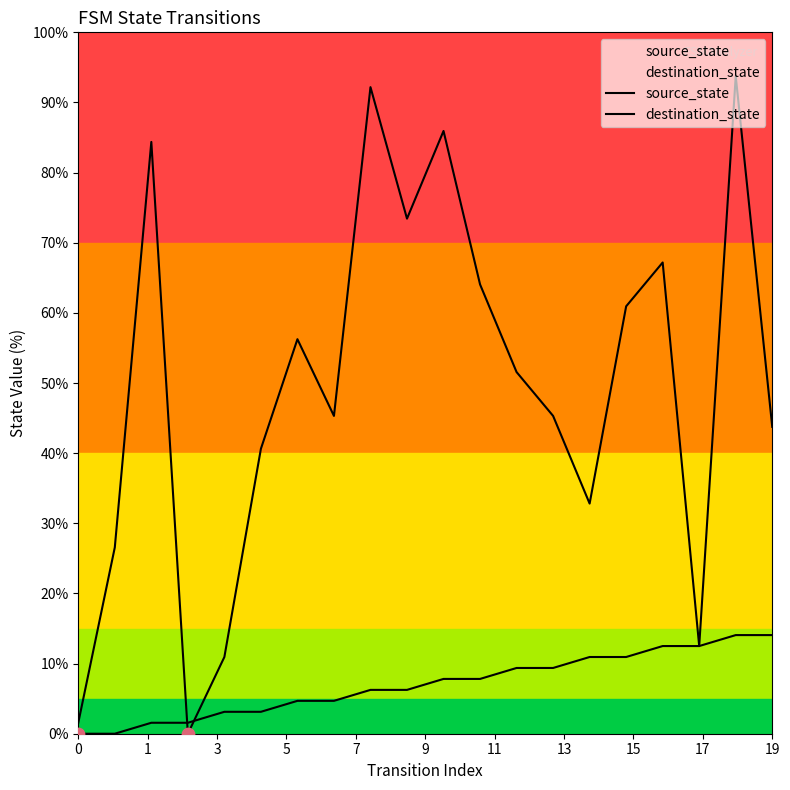

What is the total value across all series at 12?

60.9